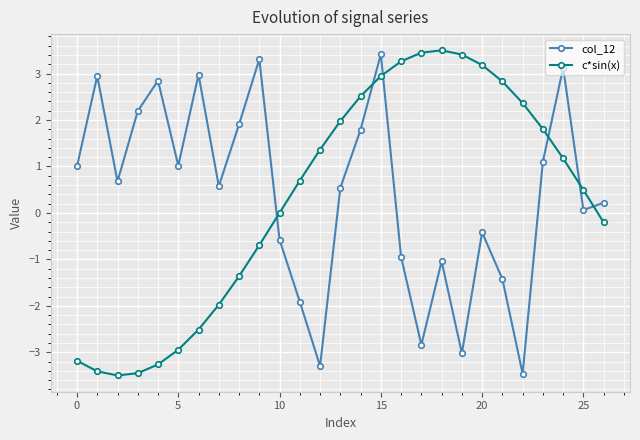

How many times do col_12 and c*sin(x) cross each other?

6